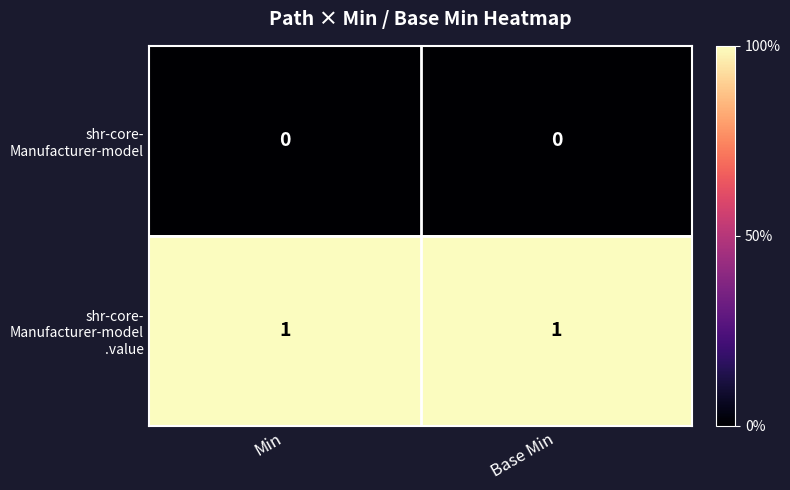

At which category does the chart reach its peak across all series?

Min